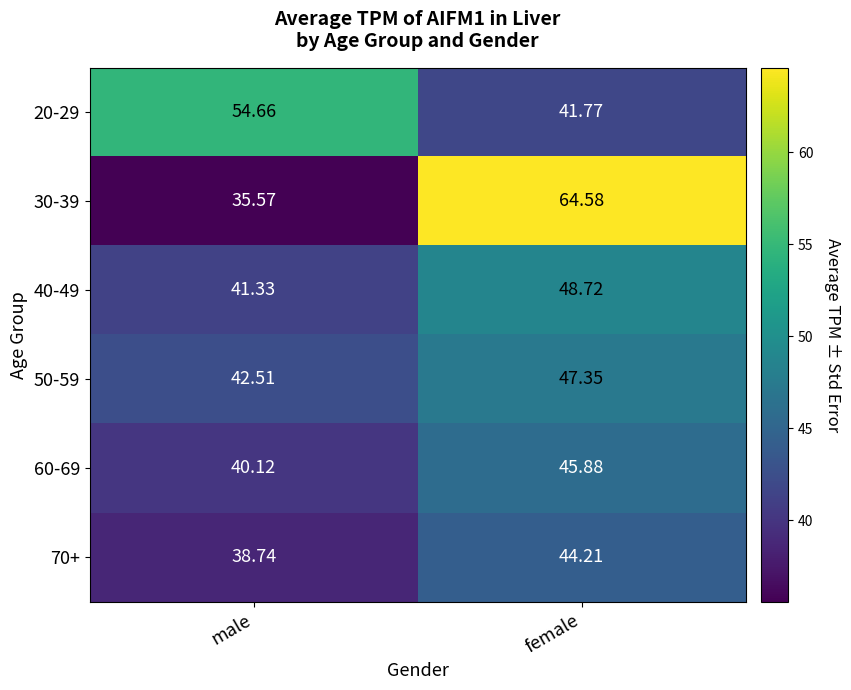

Where is 60-69 nearest to the value 43?

male